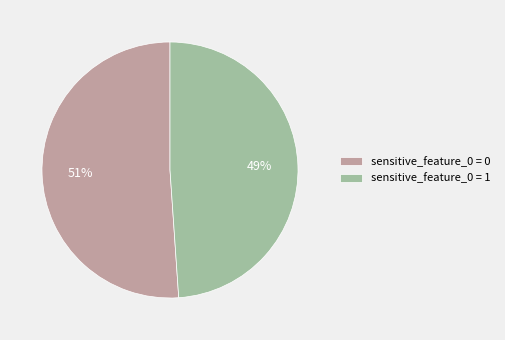

To the nearest percent, what portion does sensitive_feature_0 = 0 represent?

51%